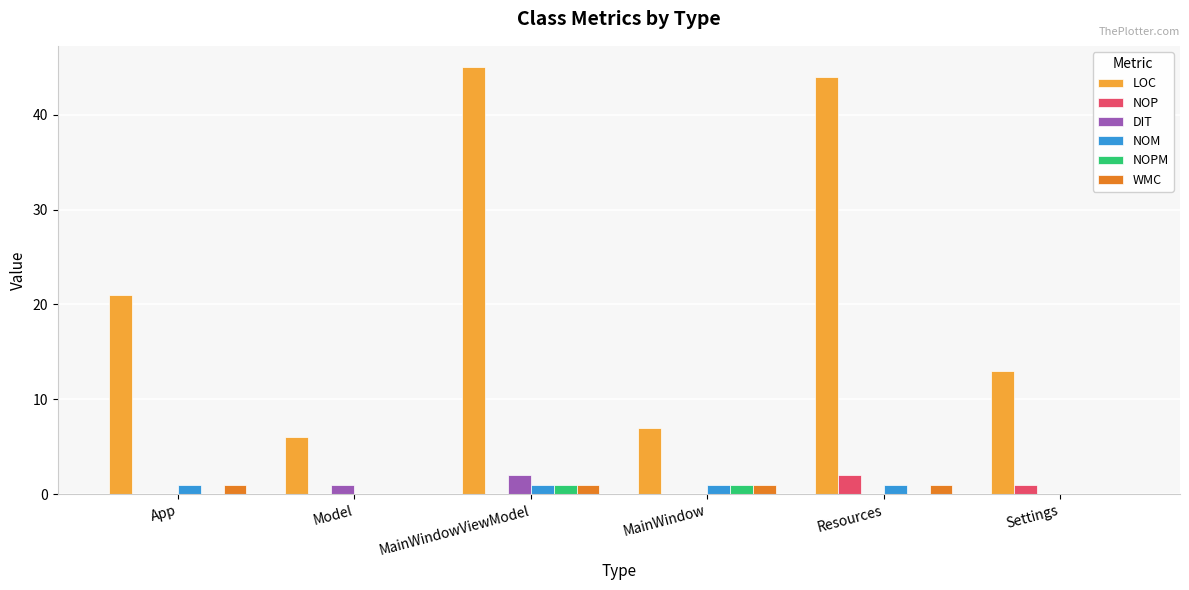

What is the sum of the LOC values at App and MainWindow?

28